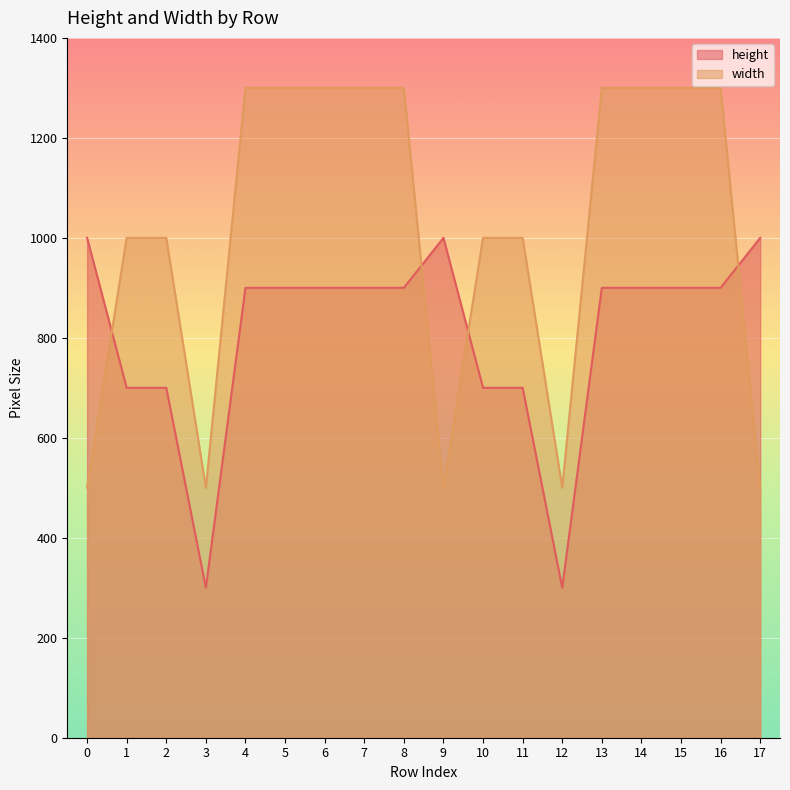

At which label is width closest to 900?

1